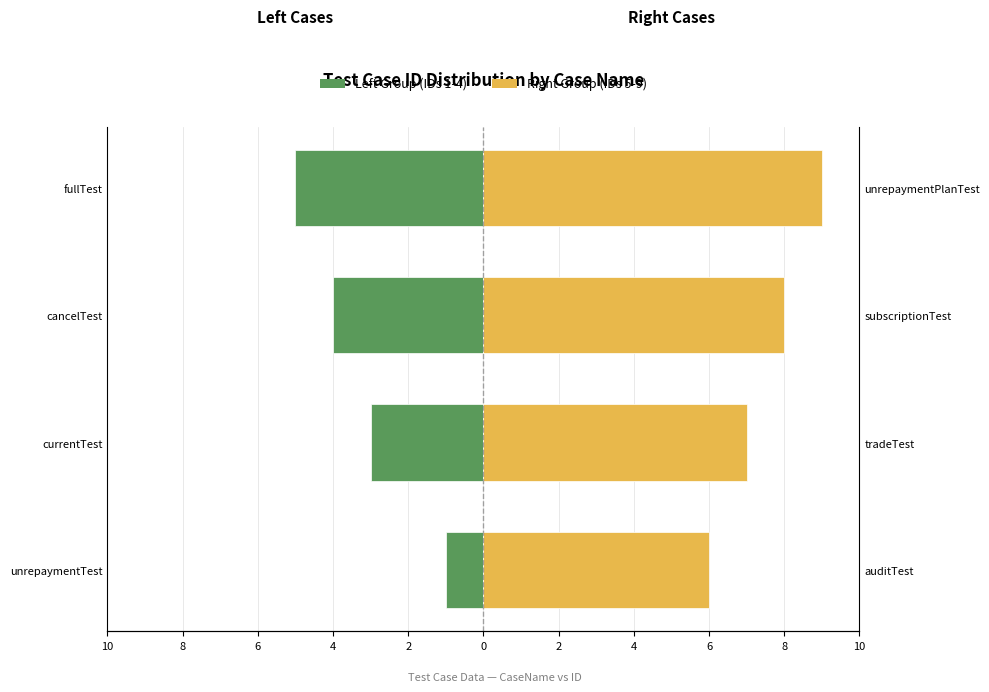

What is the sum of all Left Group (IDs 1-4) values?

-13